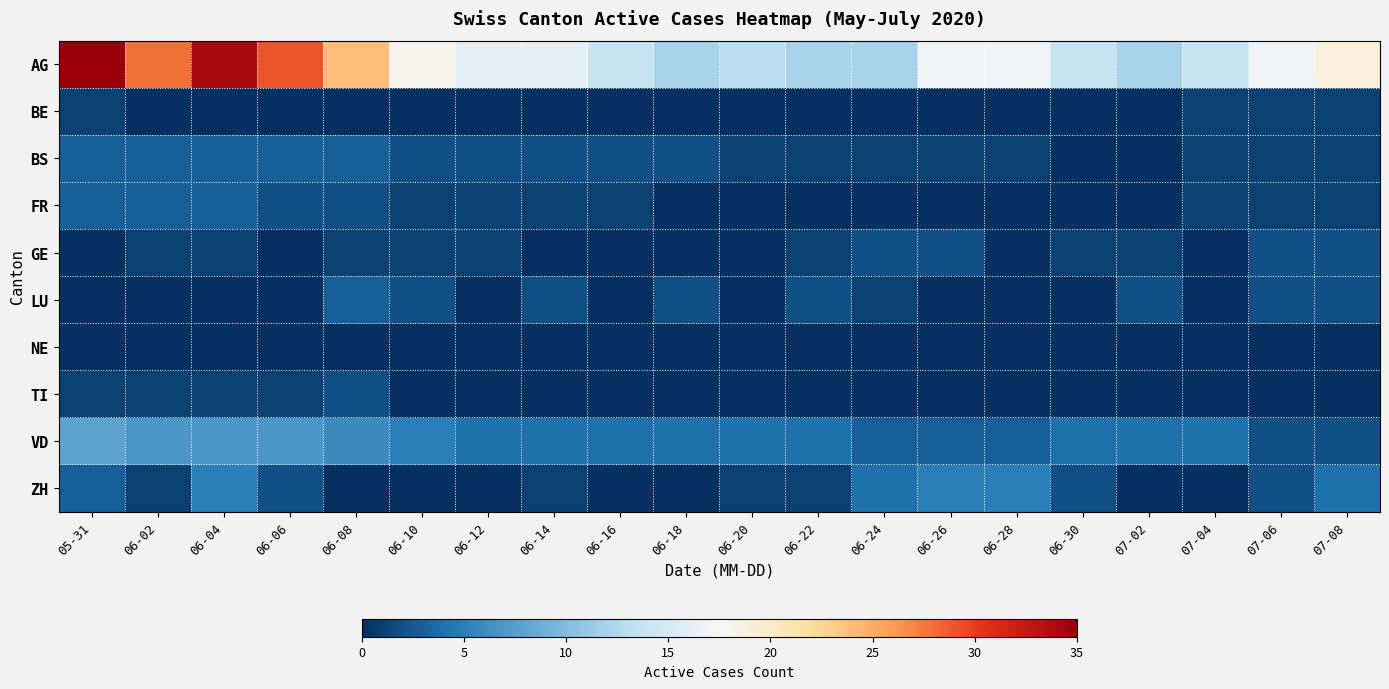

Reading left to right, transcribe all the data shown in this chart.

AG: 05-31=35	06-02=28	06-04=34	06-06=29	06-08=24	06-10=18	06-12=16	06-14=16	06-16=14	06-18=12	06-20=13	06-22=12	06-24=12	06-26=17	06-28=17	06-30=14	07-02=12	07-04=14	07-06=17	07-08=19
BE: 05-31=1	06-02=0	06-04=0	06-06=0	06-08=0	06-10=0	06-12=0	06-14=0	06-16=0	06-18=0	06-20=0	06-22=0	06-24=0	06-26=0	06-28=0	06-30=0	07-02=0	07-04=1	07-06=1	07-08=1
BS: 05-31=3	06-02=3	06-04=3	06-06=3	06-08=3	06-10=2	06-12=2	06-14=2	06-16=2	06-18=2	06-20=1	06-22=1	06-24=1	06-26=1	06-28=1	06-30=0	07-02=0	07-04=1	07-06=1	07-08=1
FR: 05-31=3	06-02=3	06-04=3	06-06=2	06-08=2	06-10=1	06-12=1	06-14=1	06-16=1	06-18=0	06-20=0	06-22=0	06-24=0	06-26=0	06-28=0	06-30=0	07-02=0	07-04=1	07-06=1	07-08=1
GE: 05-31=0	06-02=1	06-04=1	06-06=0	06-08=1	06-10=1	06-12=1	06-14=0	06-16=0	06-18=0	06-20=0	06-22=1	06-24=2	06-26=2	06-28=0	06-30=1	07-02=1	07-04=0	07-06=2	07-08=2
LU: 05-31=0	06-02=0	06-04=0	06-06=0	06-08=3	06-10=2	06-12=0	06-14=2	06-16=0	06-18=2	06-20=0	06-22=2	06-24=1	06-26=0	06-28=0	06-30=0	07-02=2	07-04=0	07-06=2	07-08=2
NE: 05-31=0	06-02=0	06-04=0	06-06=0	06-08=0	06-10=0	06-12=0	06-14=0	06-16=0	06-18=0	06-20=0	06-22=0	06-24=0	06-26=0	06-28=0	06-30=0	07-02=0	07-04=0	07-06=0	07-08=0
TI: 05-31=1	06-02=1	06-04=1	06-06=1	06-08=2	06-10=0	06-12=0	06-14=0	06-16=0	06-18=0	06-20=0	06-22=0	06-24=0	06-26=0	06-28=0	06-30=0	07-02=0	07-04=0	07-06=0	07-08=0
VD: 05-31=8	06-02=7	06-04=7	06-06=7	06-08=6	06-10=5	06-12=4	06-14=4	06-16=4	06-18=4	06-20=4	06-22=4	06-24=3	06-26=3	06-28=3	06-30=4	07-02=4	07-04=4	07-06=2	07-08=2
ZH: 05-31=3	06-02=1	06-04=5	06-06=2	06-08=0	06-10=0	06-12=0	06-14=1	06-16=0	06-18=0	06-20=1	06-22=1	06-24=4	06-26=5	06-28=5	06-30=2	07-02=0	07-04=0	07-06=2	07-08=4